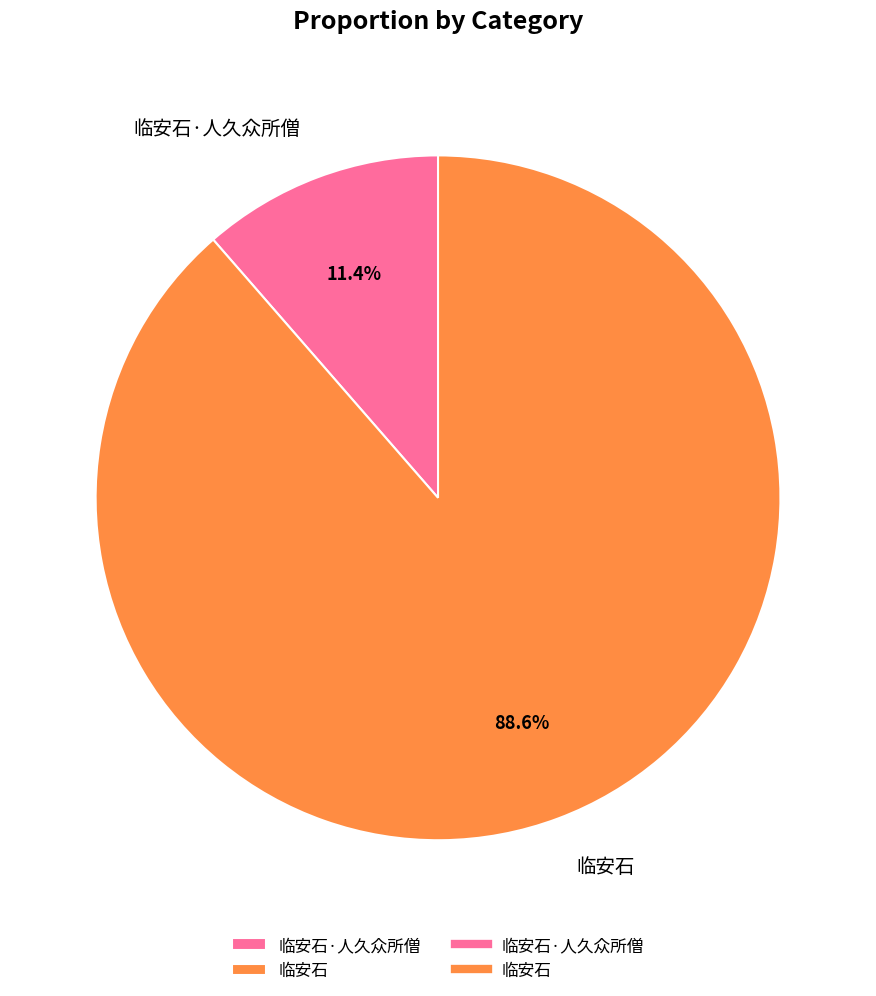

To the nearest percent, what percentage of the pie is 临安石?

89%